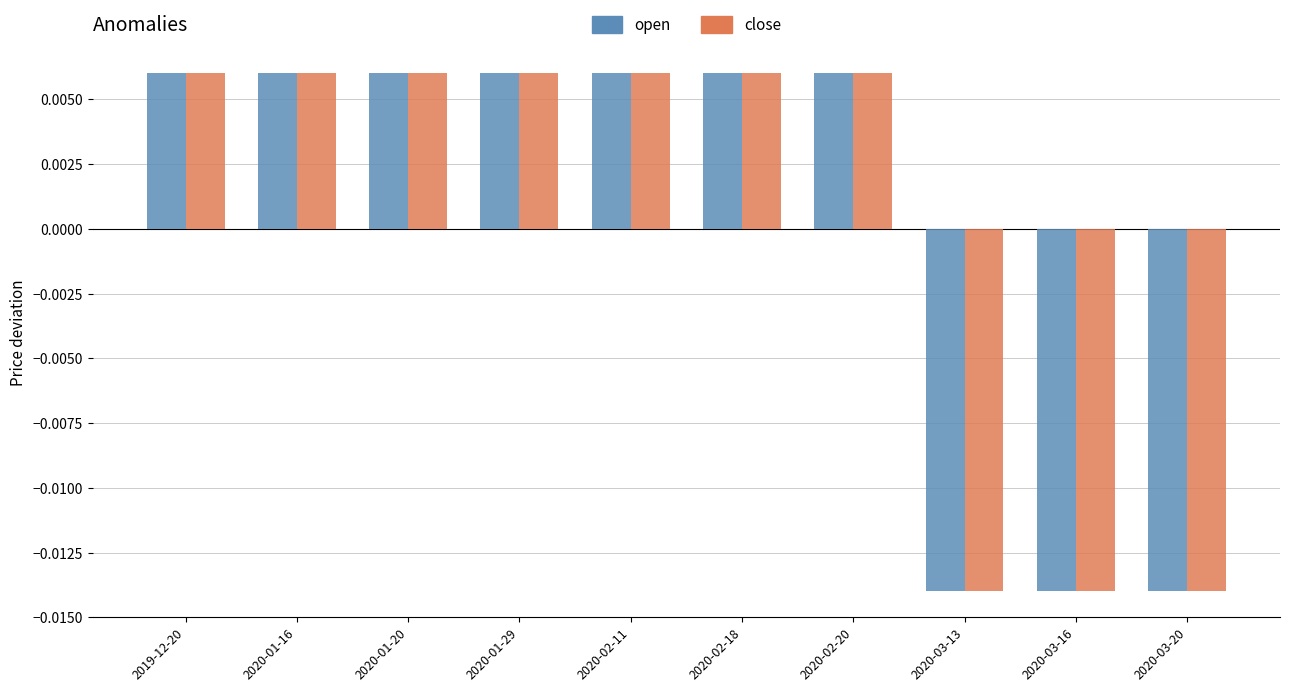

At how many categories does at least one series exceed 0?

7